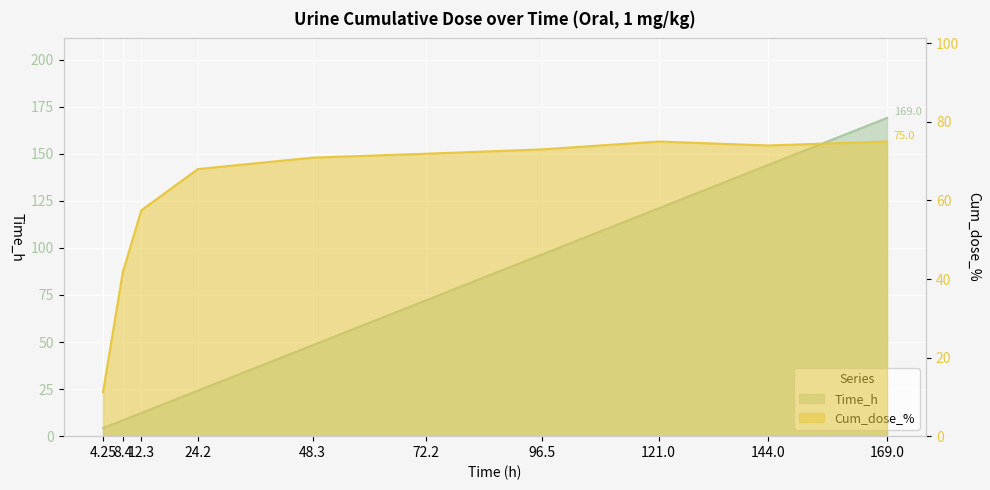

What is the average value of the Time_h series?

70.0